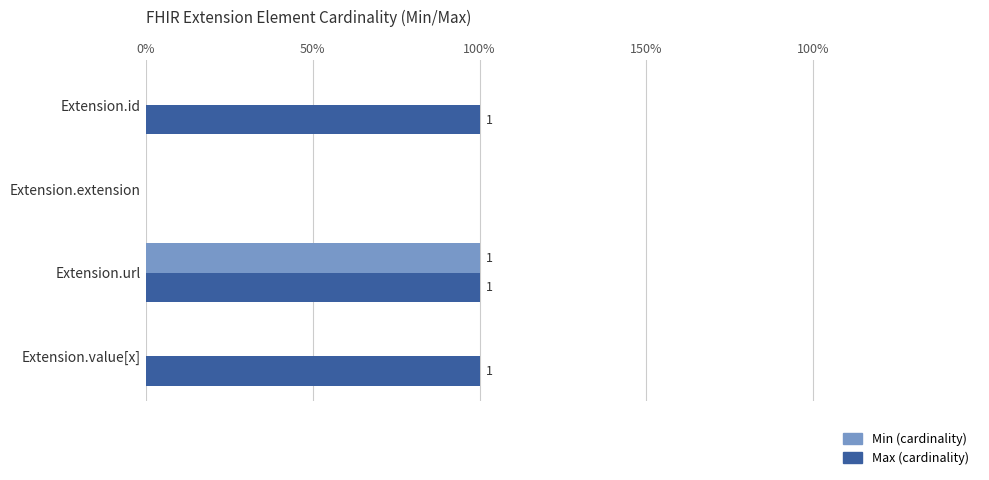

What are all the series names shown in the legend?

Min (cardinality), Max (cardinality)